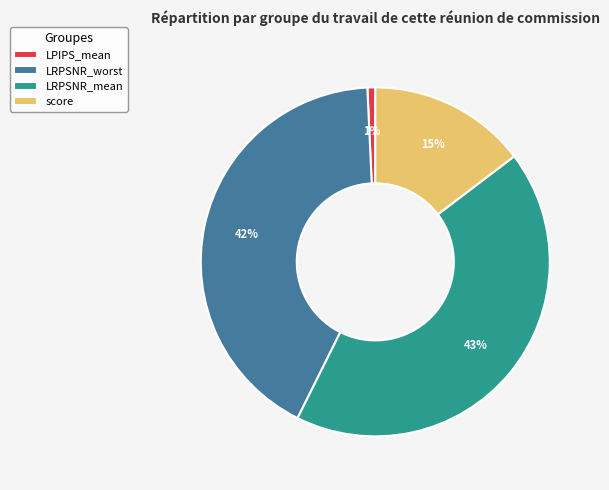

What percentage is the LRPSNR_mean slice, to the nearest percent?

43%